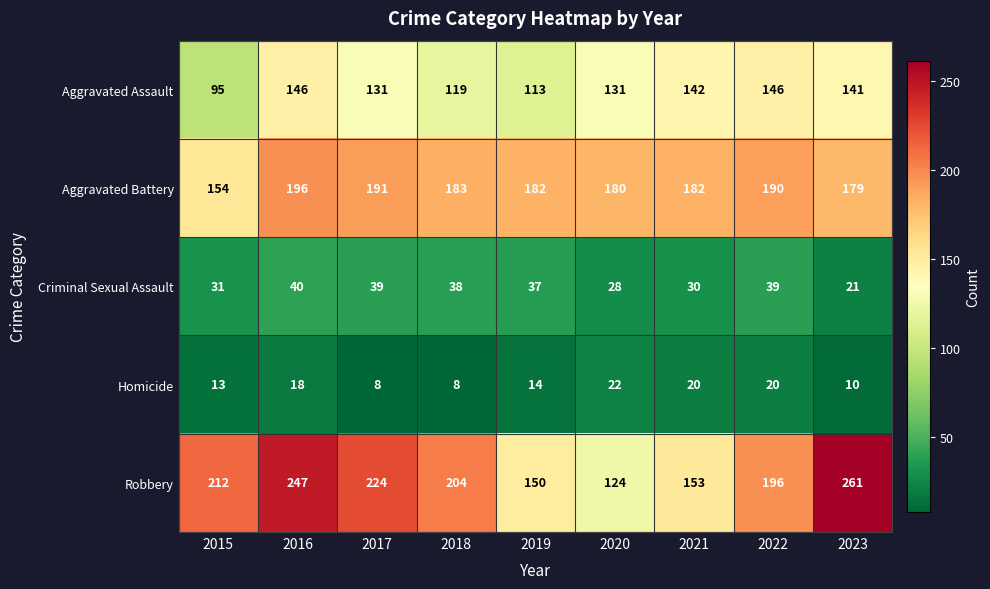

True or false: Homicide has a value of 20 at 2015.

False